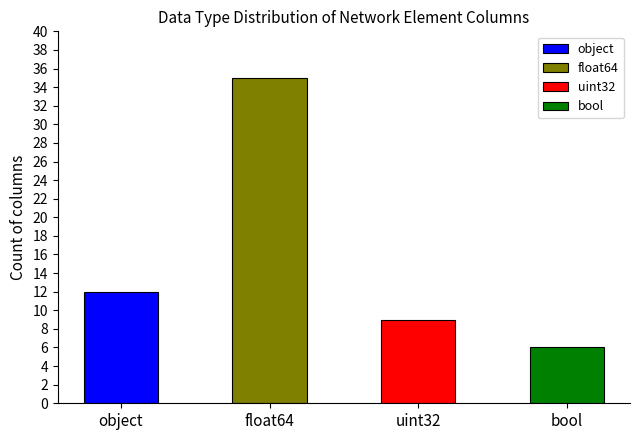

What is the average value?

16